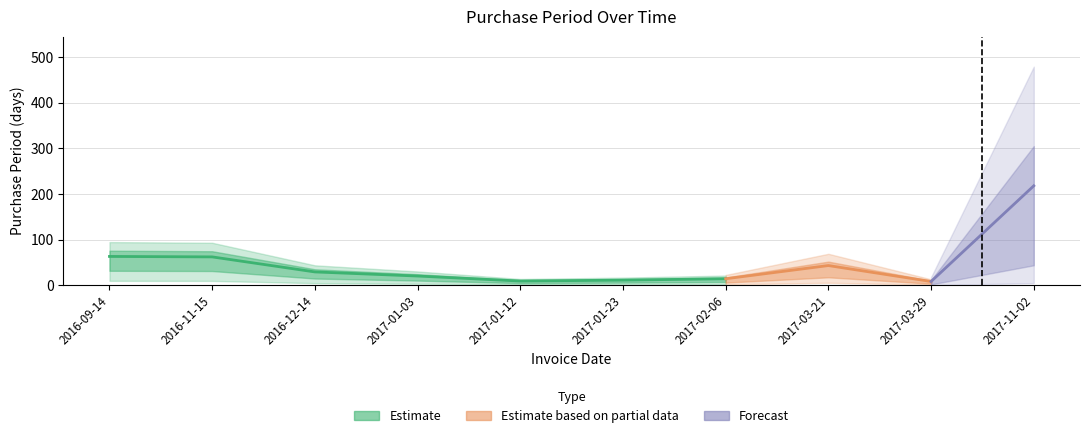

Where is the first local minimum?

2017-01-12